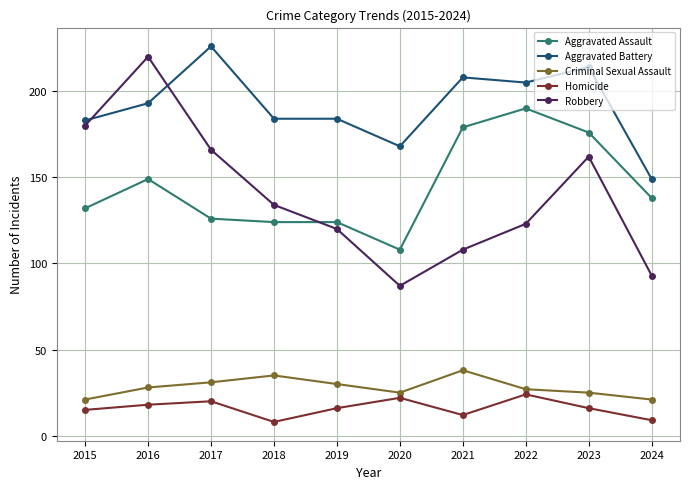

How many values in the Aggravated Assault series are below 138?

5